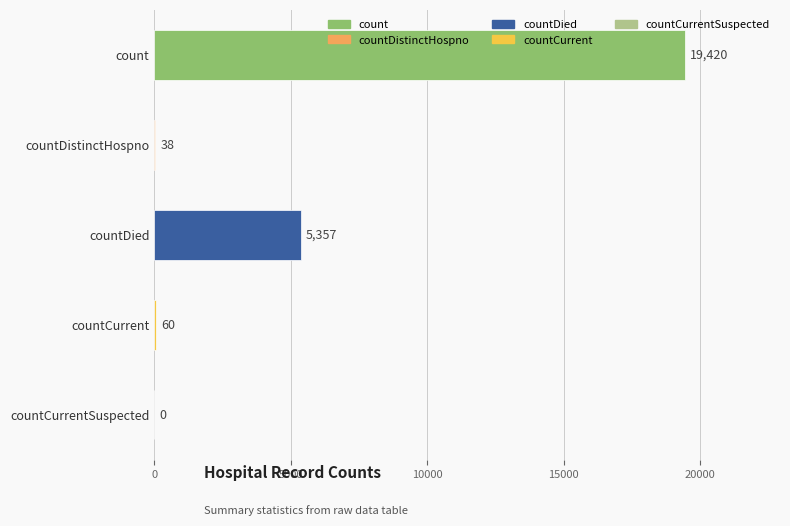

The chart shows a value of 28216 at count. True or false?

False